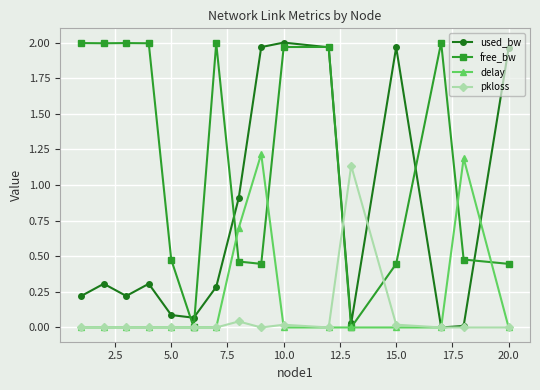

What is the highest value of the delay series?

1.2